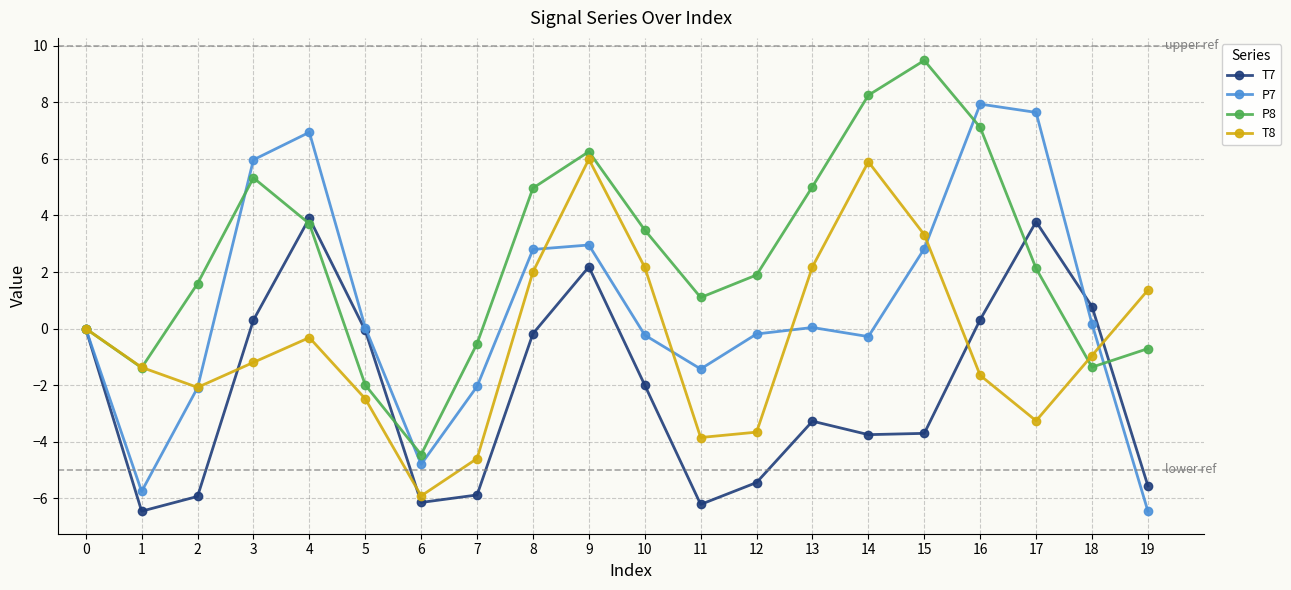

True or false: T7 and P7 cross at least once.

True